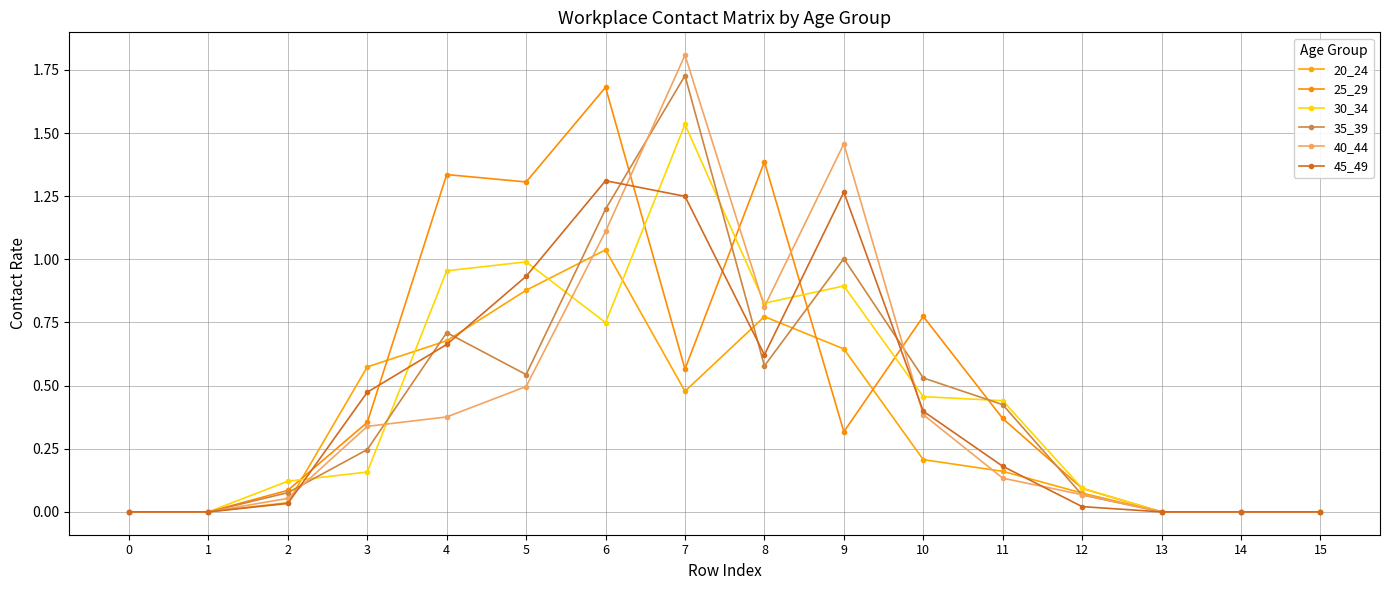

What is the total value across all series at 10?

2.8